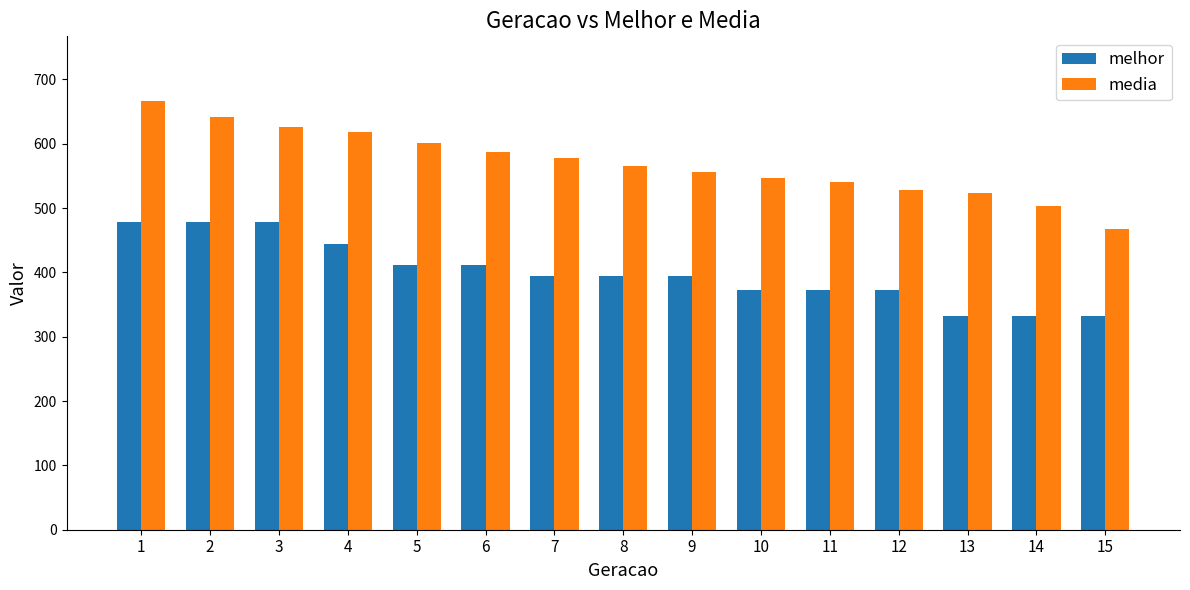

Read the melhor value at 3.

478.0